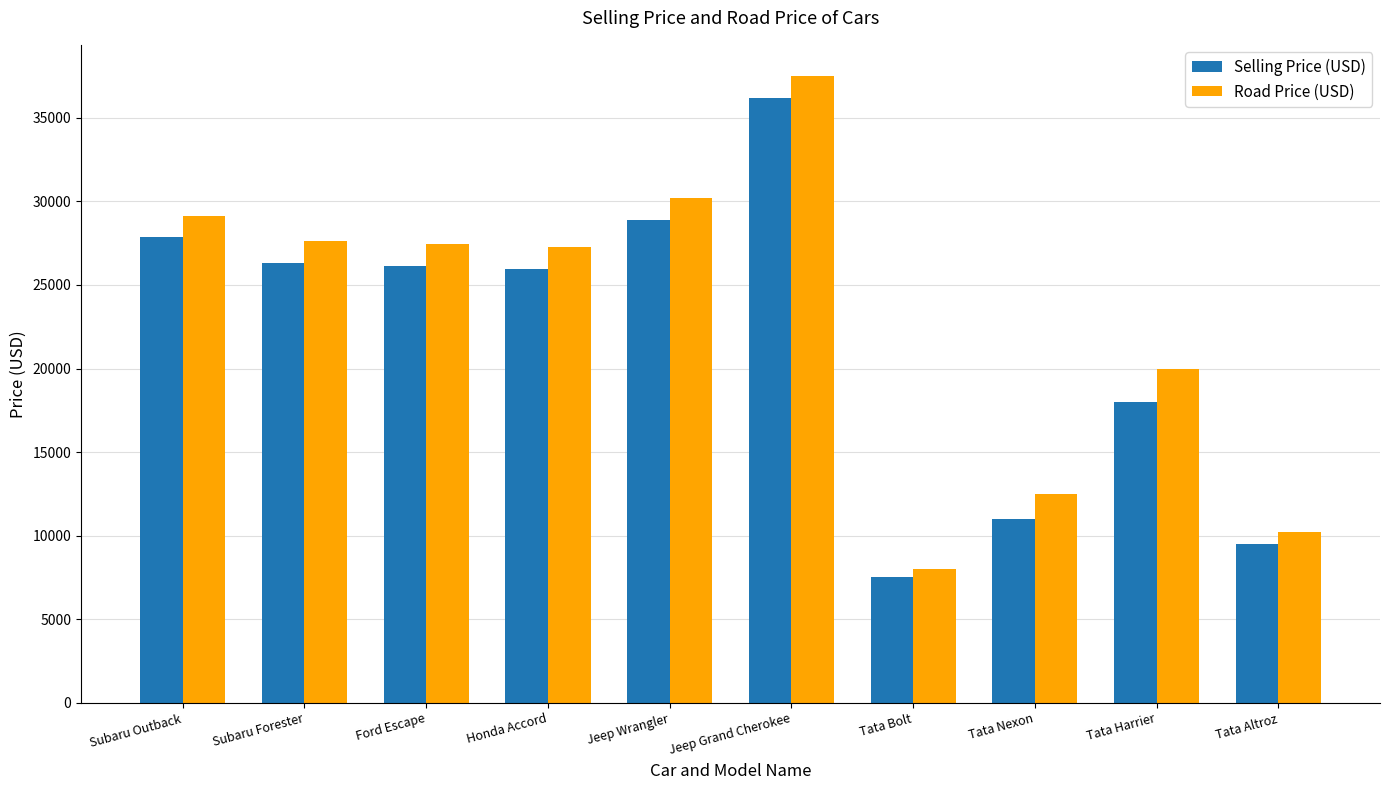

How many distinct data groups are displayed?

2